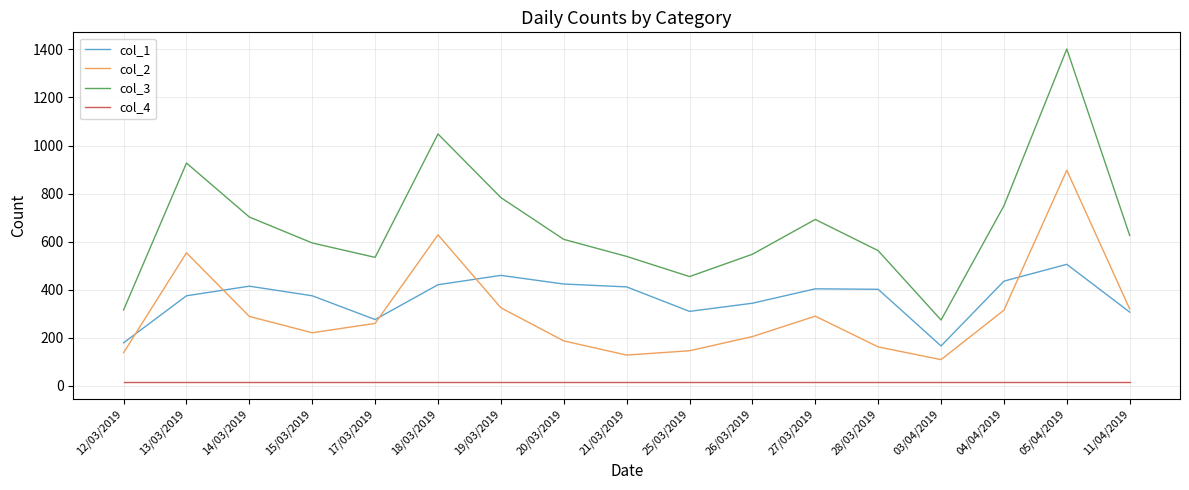

True or false: col_1 and col_3 cross at least once.

False